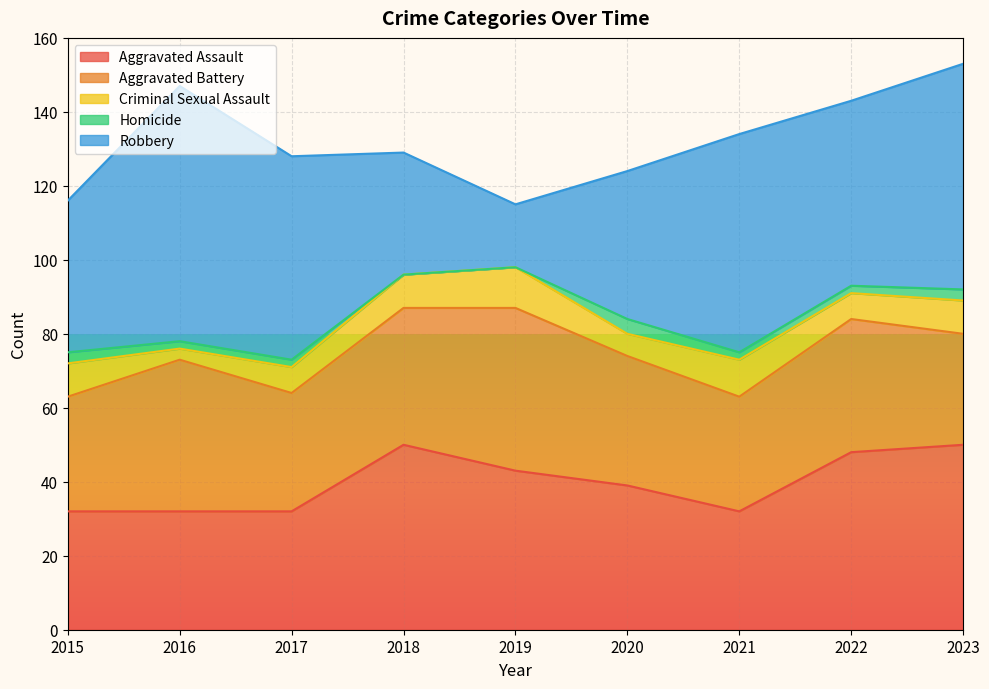

At which label does Homicide first exceed 2?

2015